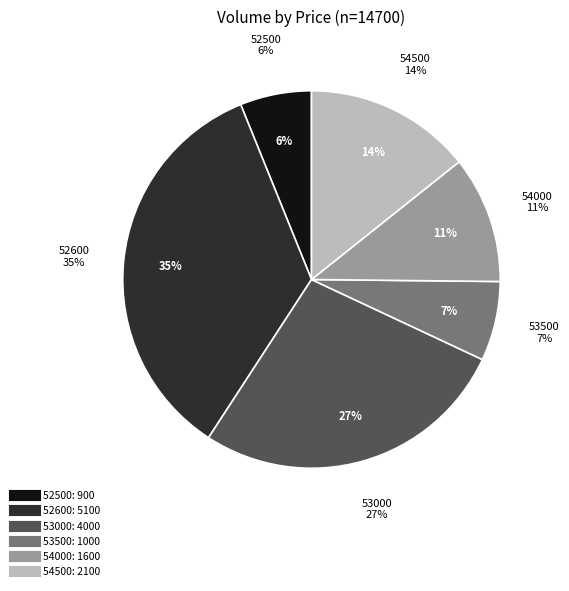

Does 53500 account for over 50% of the chart?

No